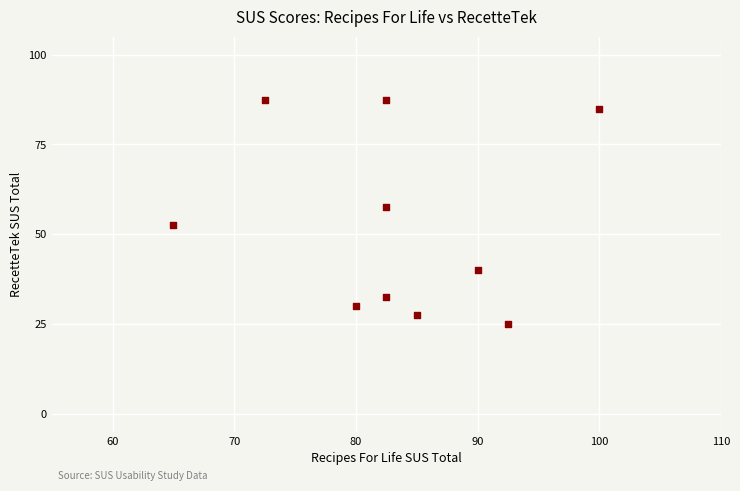

What Y value in the scatter plot is closest to 56?

57.5